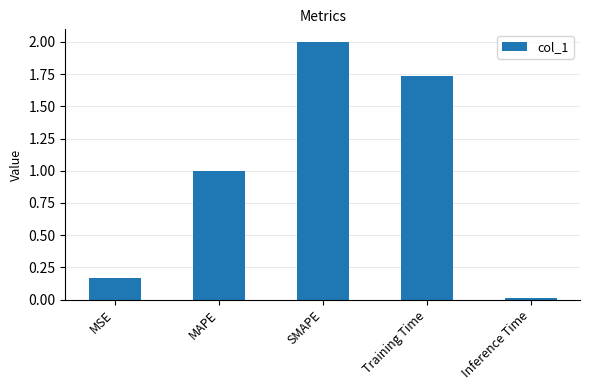

What is the difference between the maximum and second lowest values?

1.8